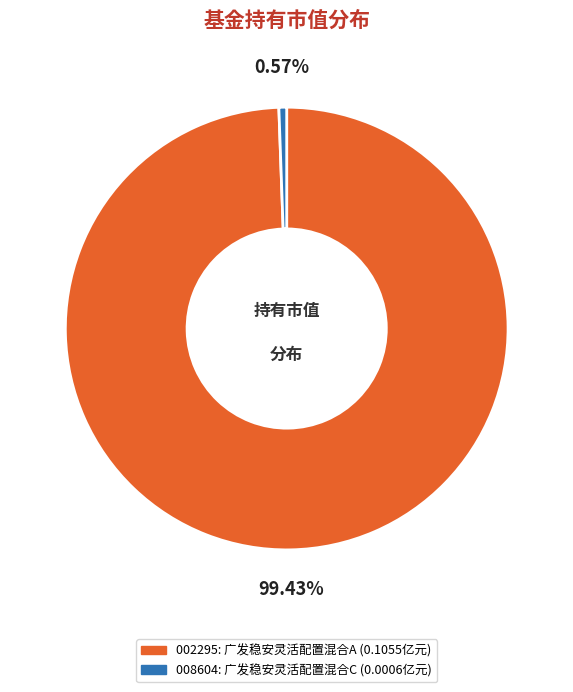

To the nearest percent, what is the average slice percentage?

50%